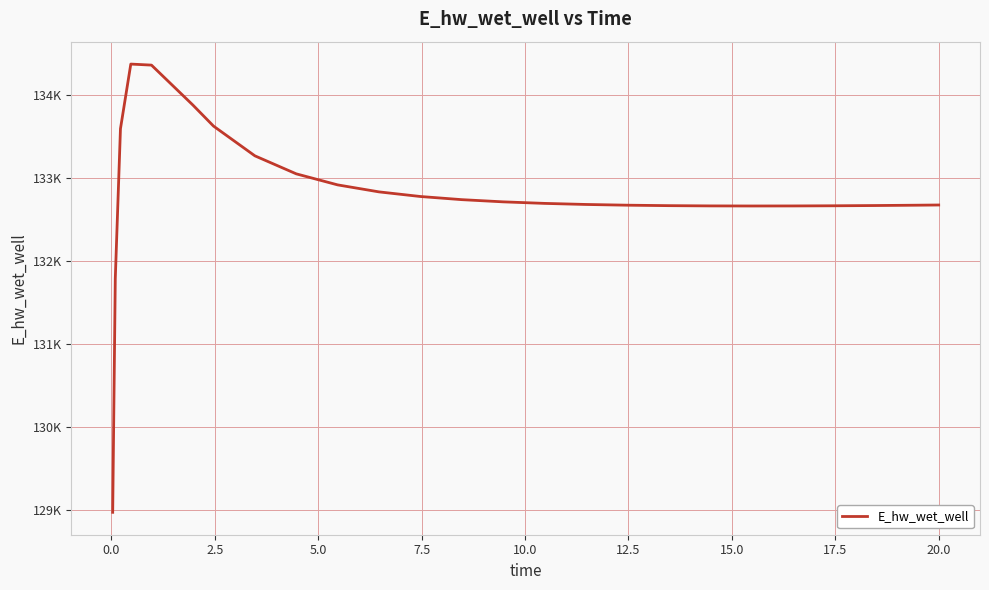

Is this an area chart (filled region under the line)?

No